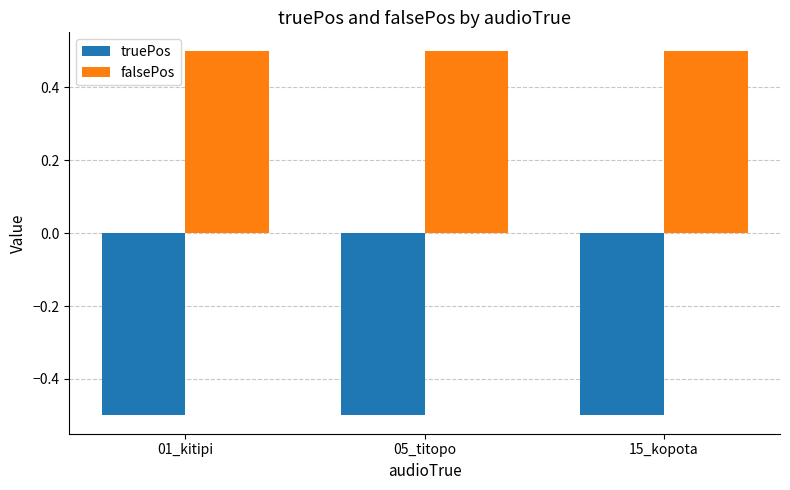

How many groups of bars are there?

3